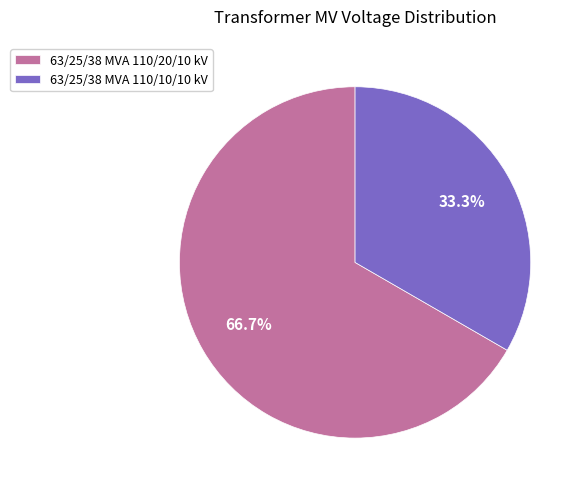

What percentage is the 63/25/38 MVA 110/10/10 kV slice, to the nearest percent?

33%